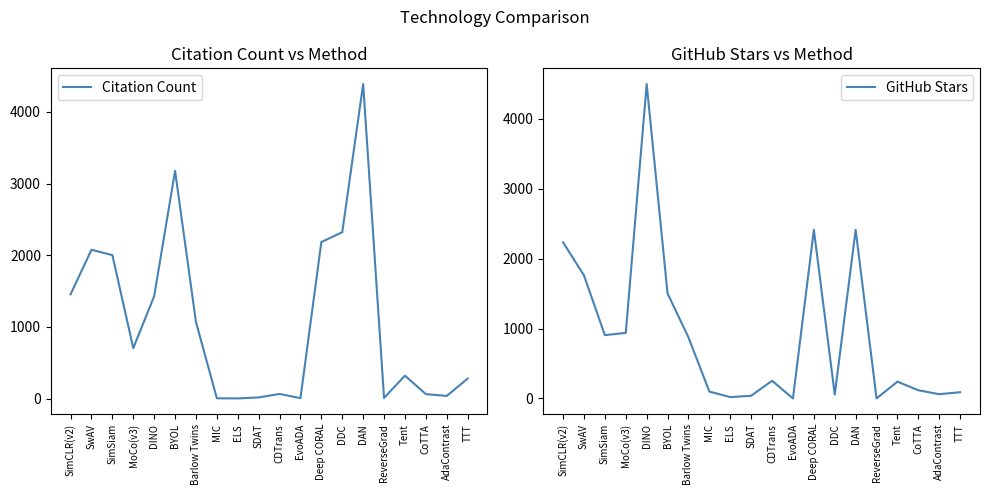

Between which two adjacent categories do GitHub Stars and Citation Count first intersect?

SimCLR(v2) and SwAV